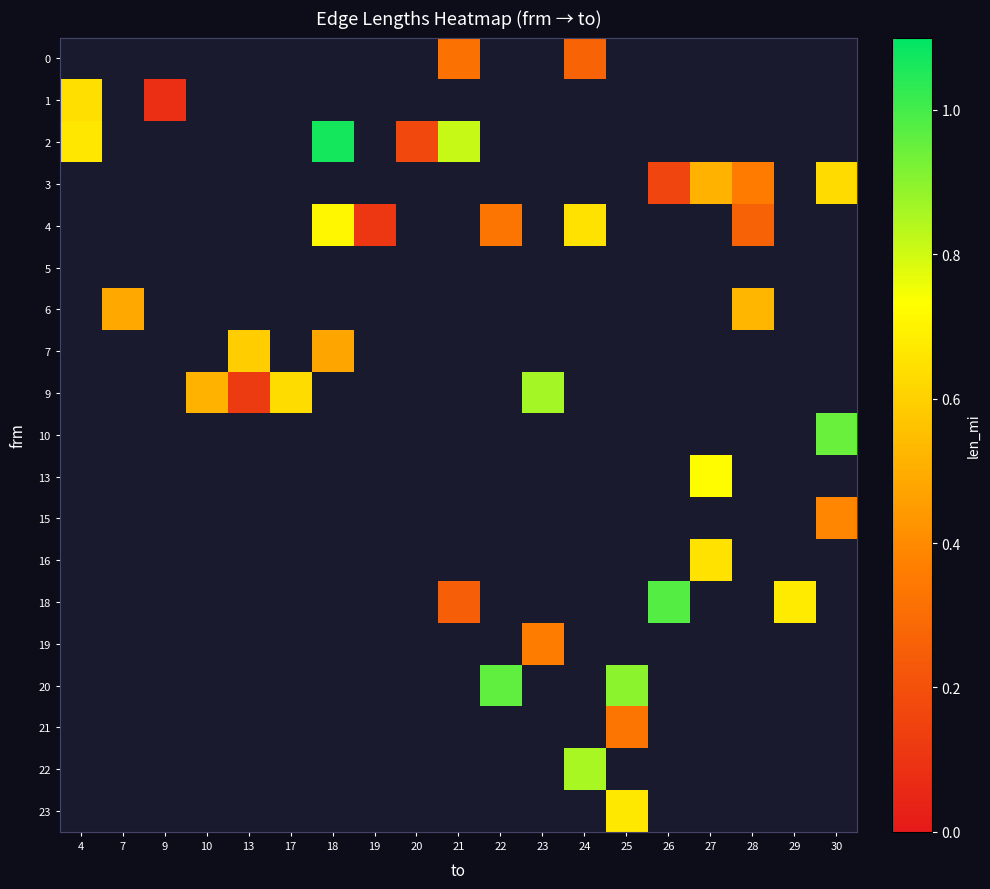

Between 18 and 21, which series saw the biggest shift?

2